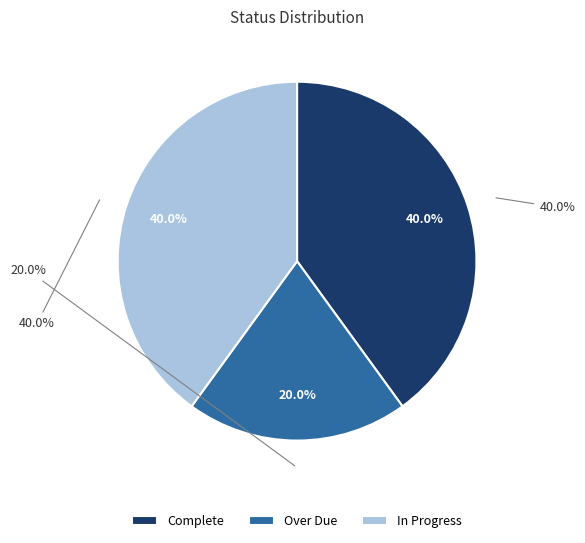

Rank the categories by value from highest to lowest.

Complete, In Progress, Over Due